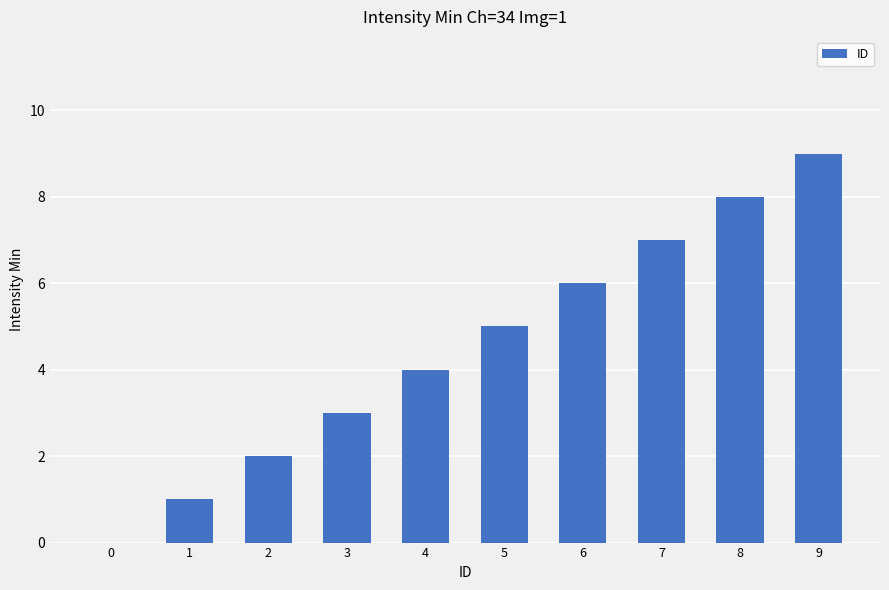

Are the bars horizontal?

No